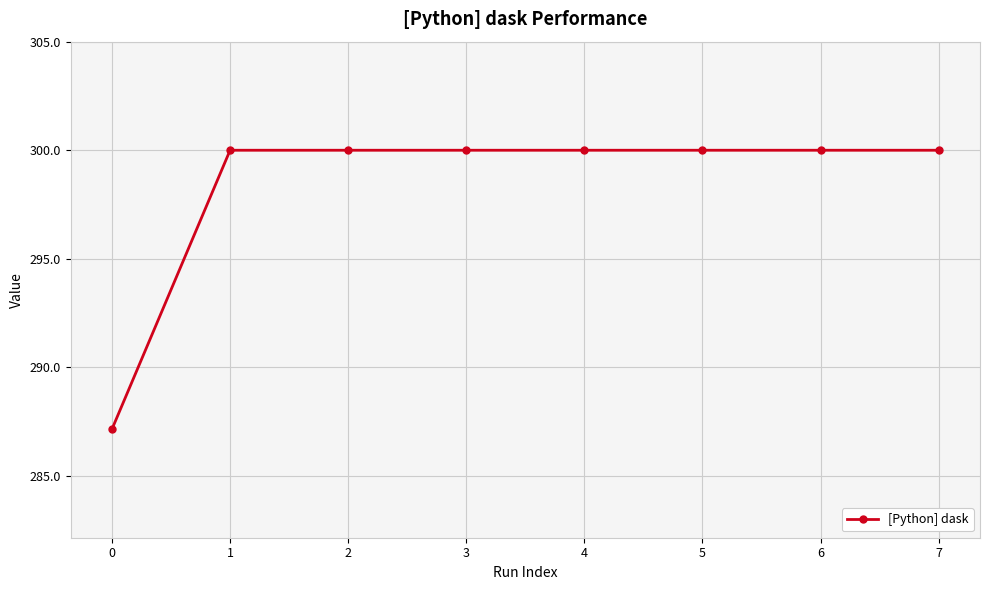

Reading right to left, transcribe all the data shown in this chart.

300.0	300.0	300.0	300.0	300.0	300.0	300.0	287.2